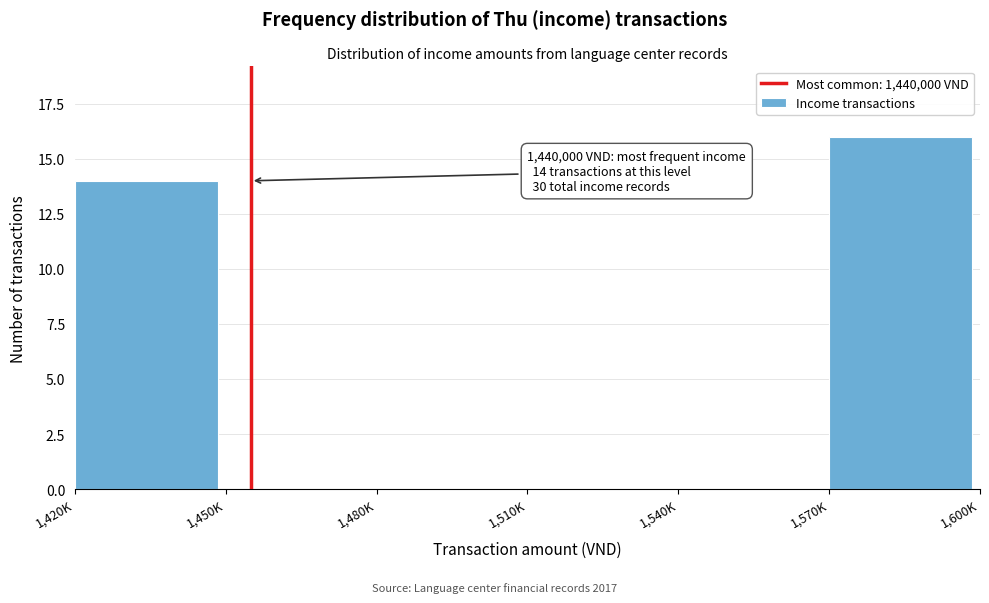

Reading left to right, what are all the values shown in this chart?

1,420K=14	1,450K=0	1,480K=0	1,510K=0	1,540K=0	1,570K=16